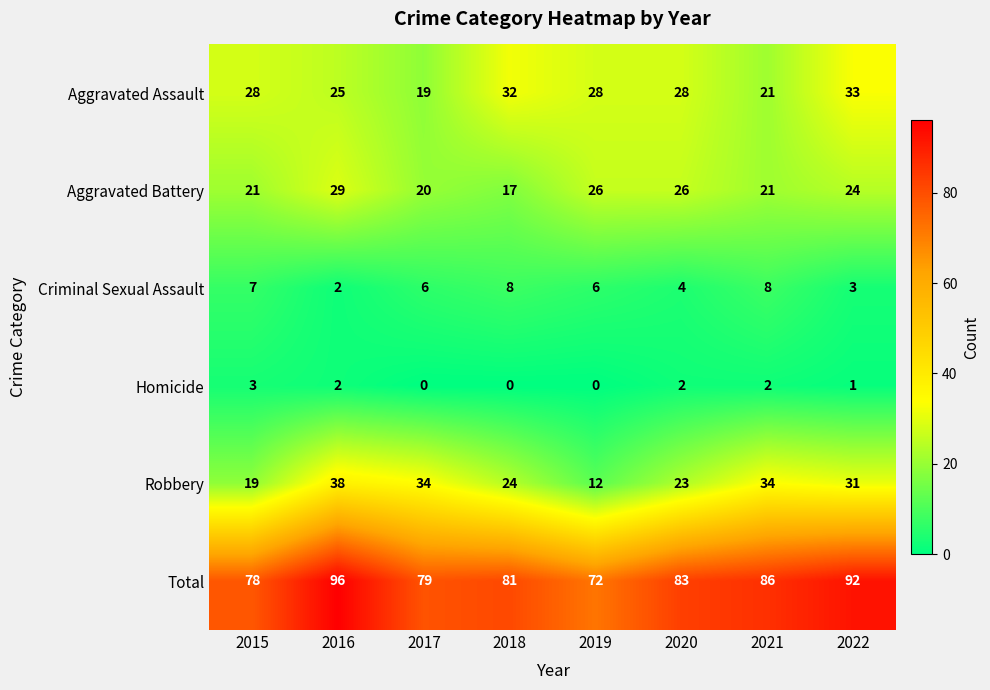

The value of Robbery at 2018 is 24. True or false?

True